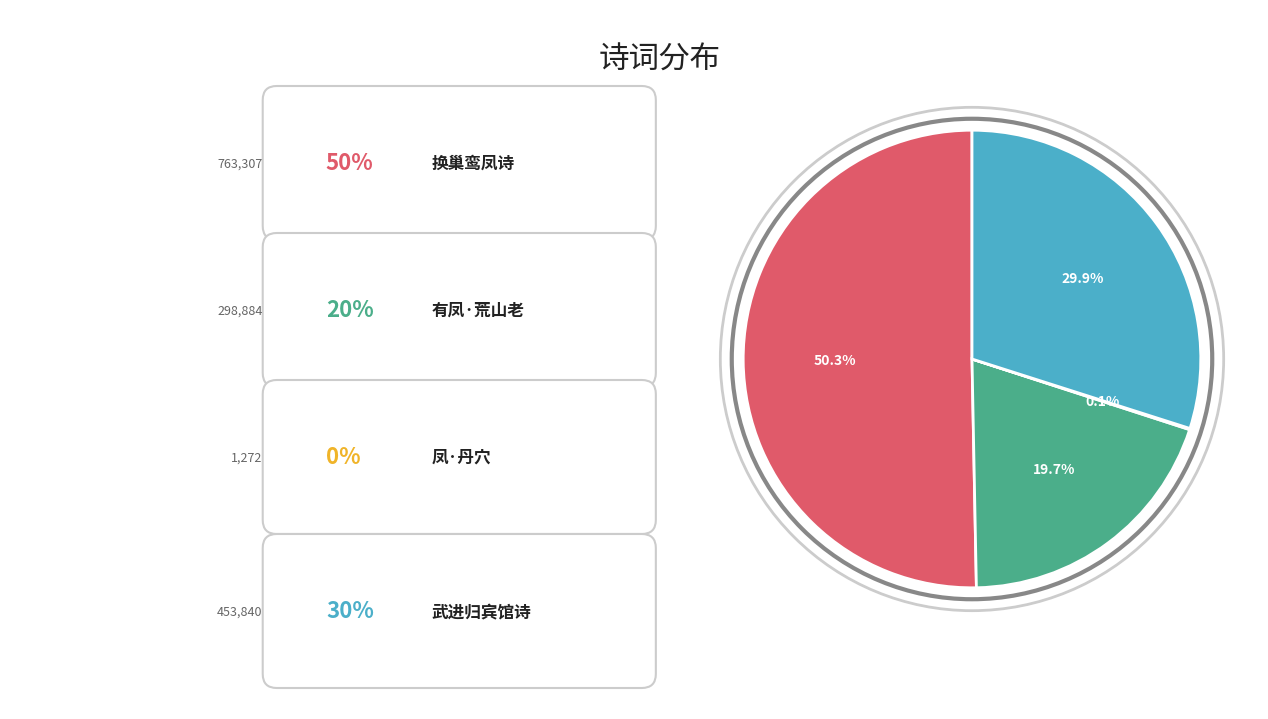

Does any single category account for the majority?

Yes